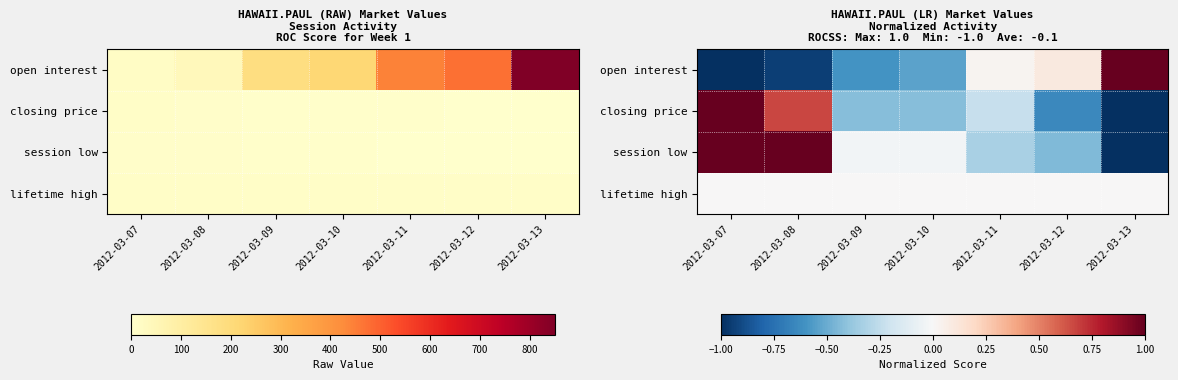

At which category does the chart reach its peak across all series?

2012-03-13